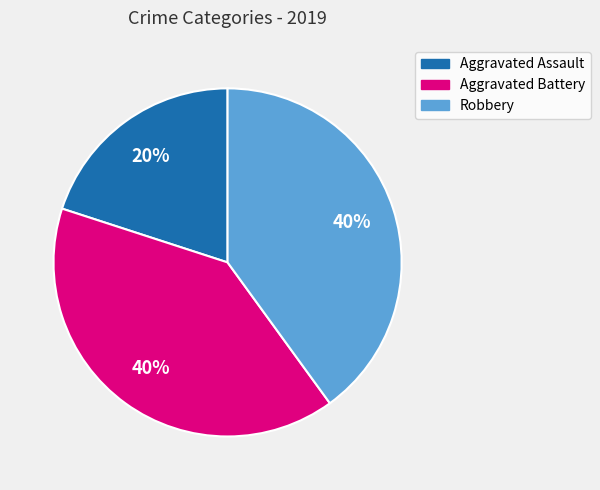

True or false: Aggravated Assault accounts for 13% of the total.

False